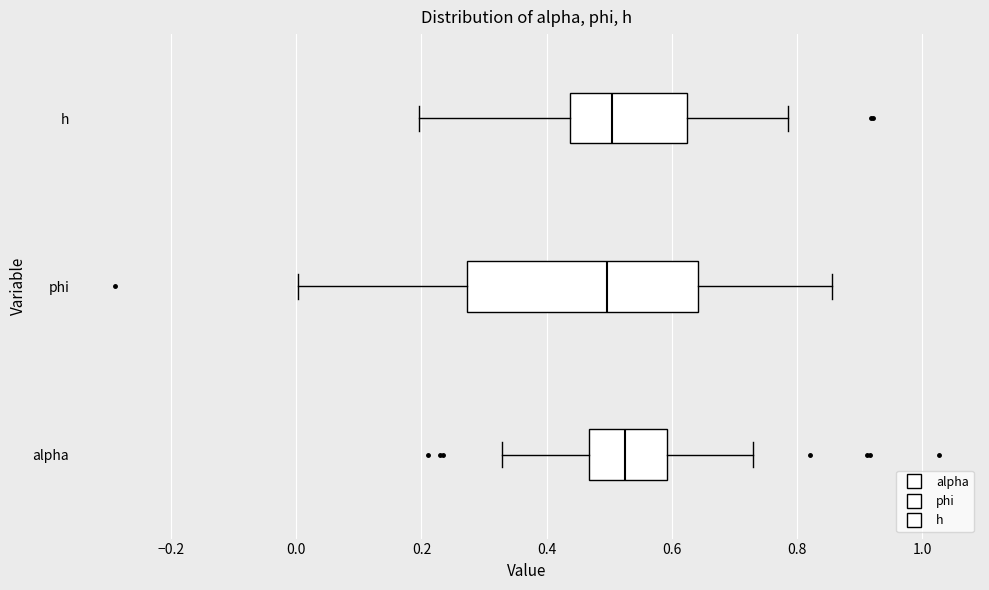

Reading bottom to top, transcribe this box plot: for each box, give where its median line is, the range the box spans, and where its two whiskers end, as read against the x-axis. The values are not printed on the chart, so give them approximately, as read against the axis.

alpha: median 0.52, box 0.46 to 0.60, whiskers 0.32 to 0.72
phi: median 0.50, box 0.28 to 0.64, whiskers 0.00 to 0.86
h: median 0.50, box 0.44 to 0.62, whiskers 0.20 to 0.78